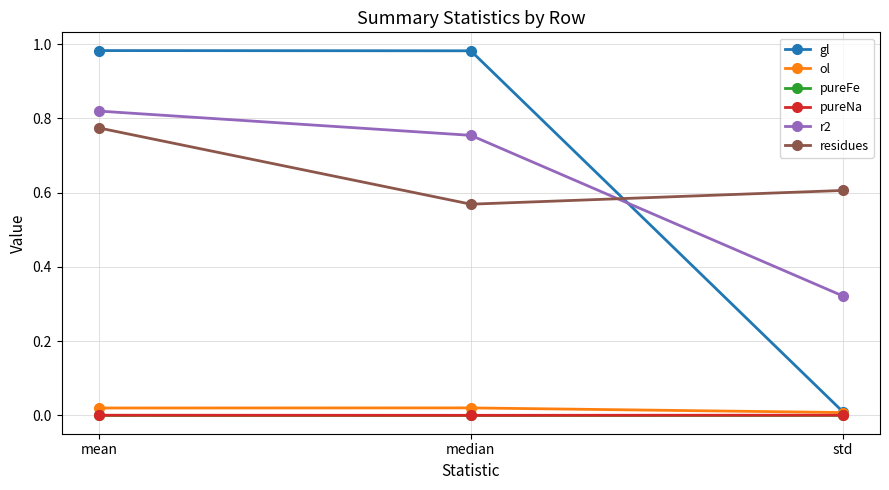

Rank the categories by residues value from highest to lowest.

mean, std, median